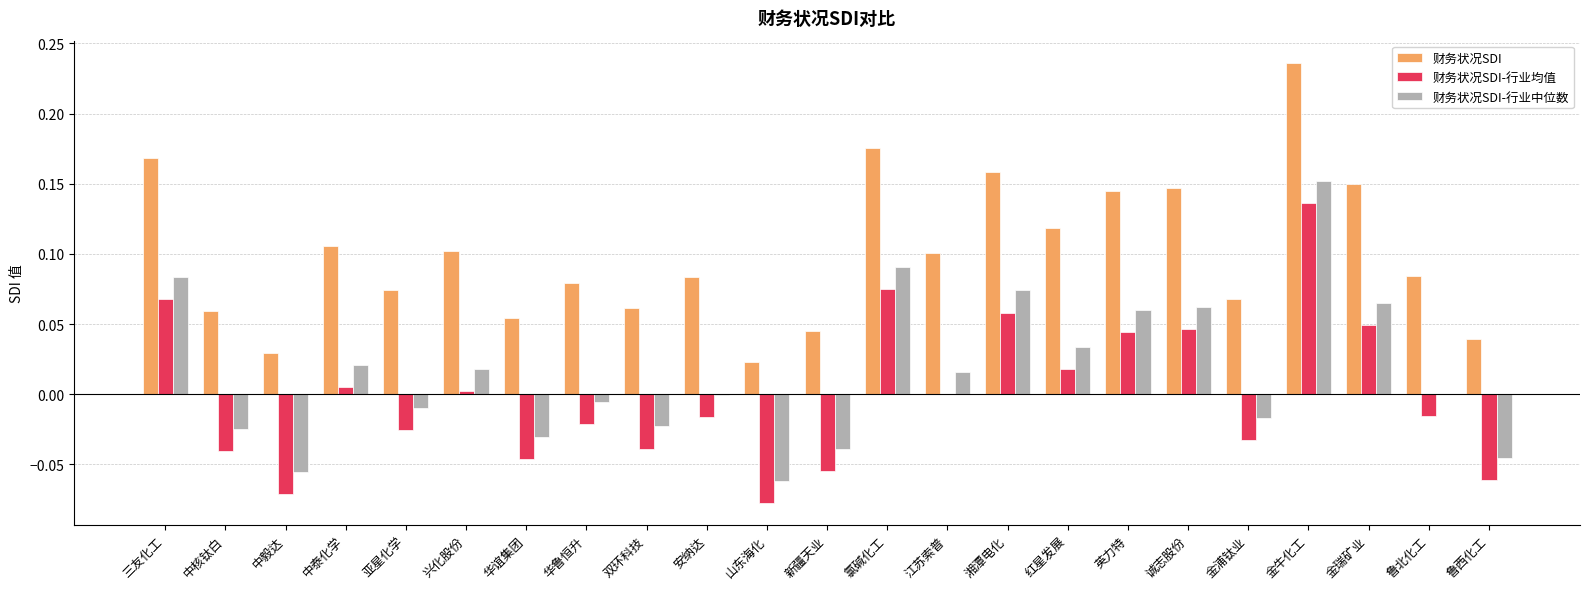

Is it true that 财务状况SDI-行业中位数 equals 0.1 at 诚志股份?

True